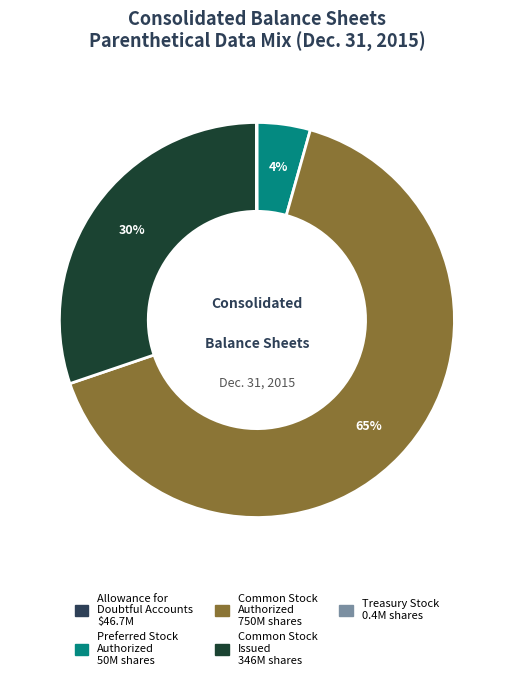

Does any single category account for the majority?

Yes